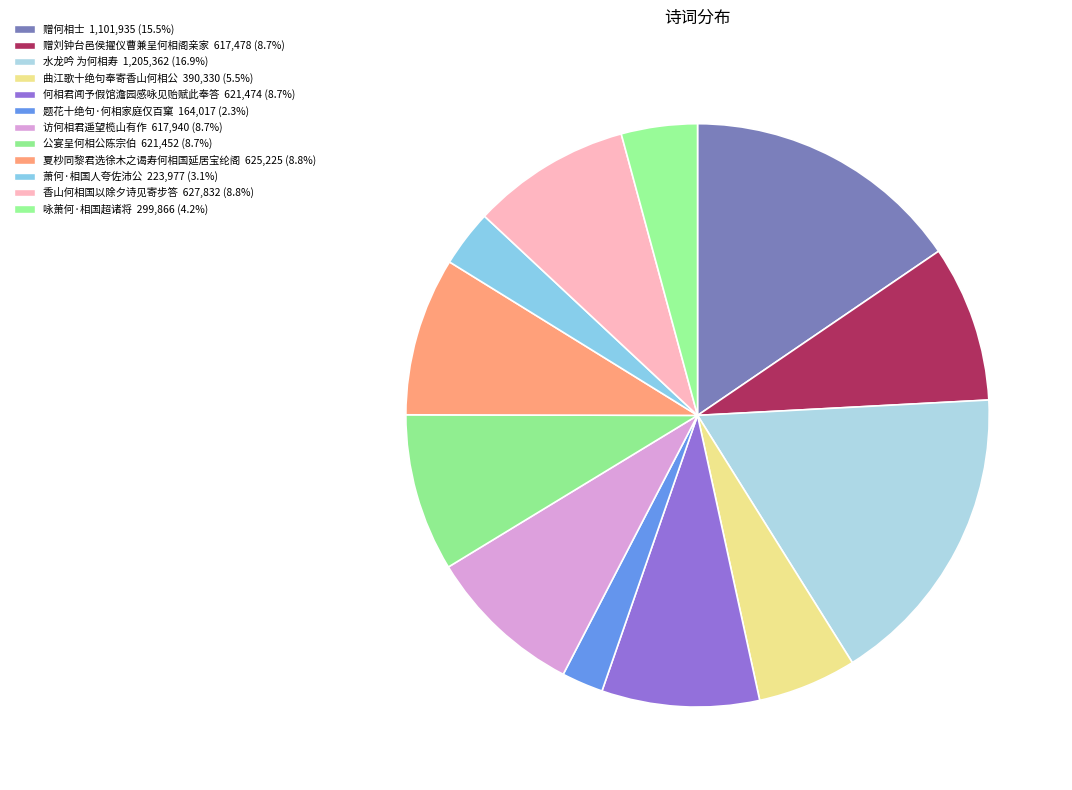

What portion of the pie excludes 咏萧何·相国超诸将?

95.8%